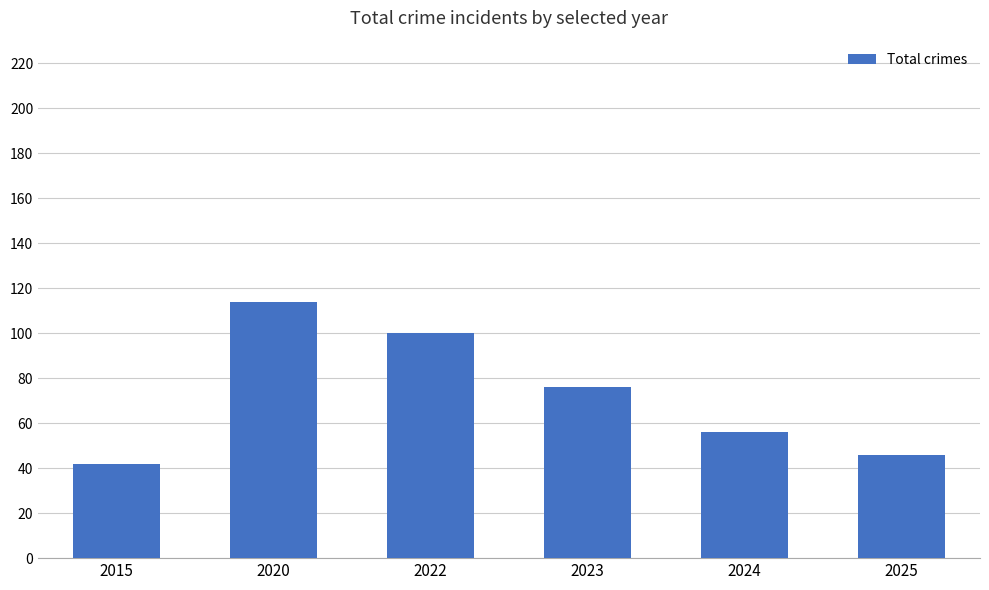

What is the value of the 2nd bar from the left?

114